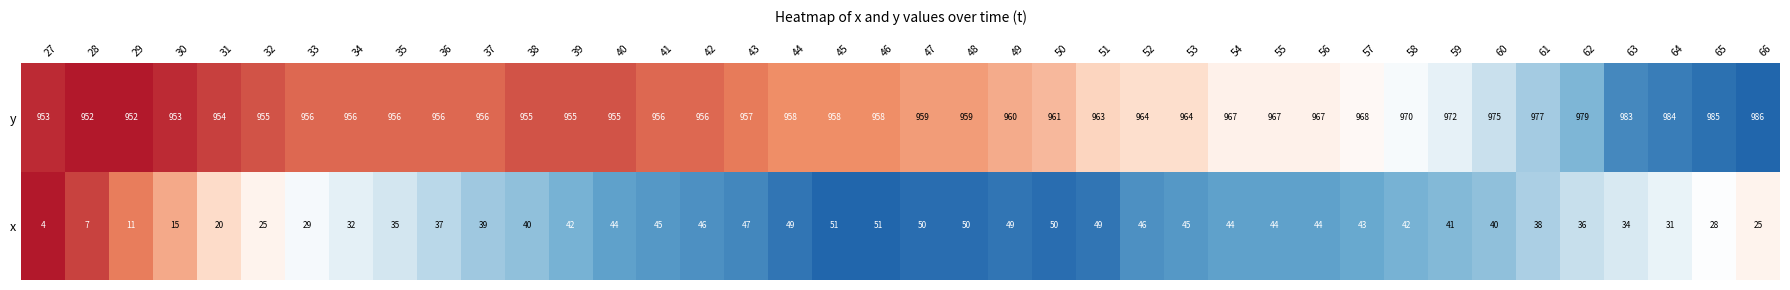

Rank the series by their maximum value, from lowest to highest.

x, y